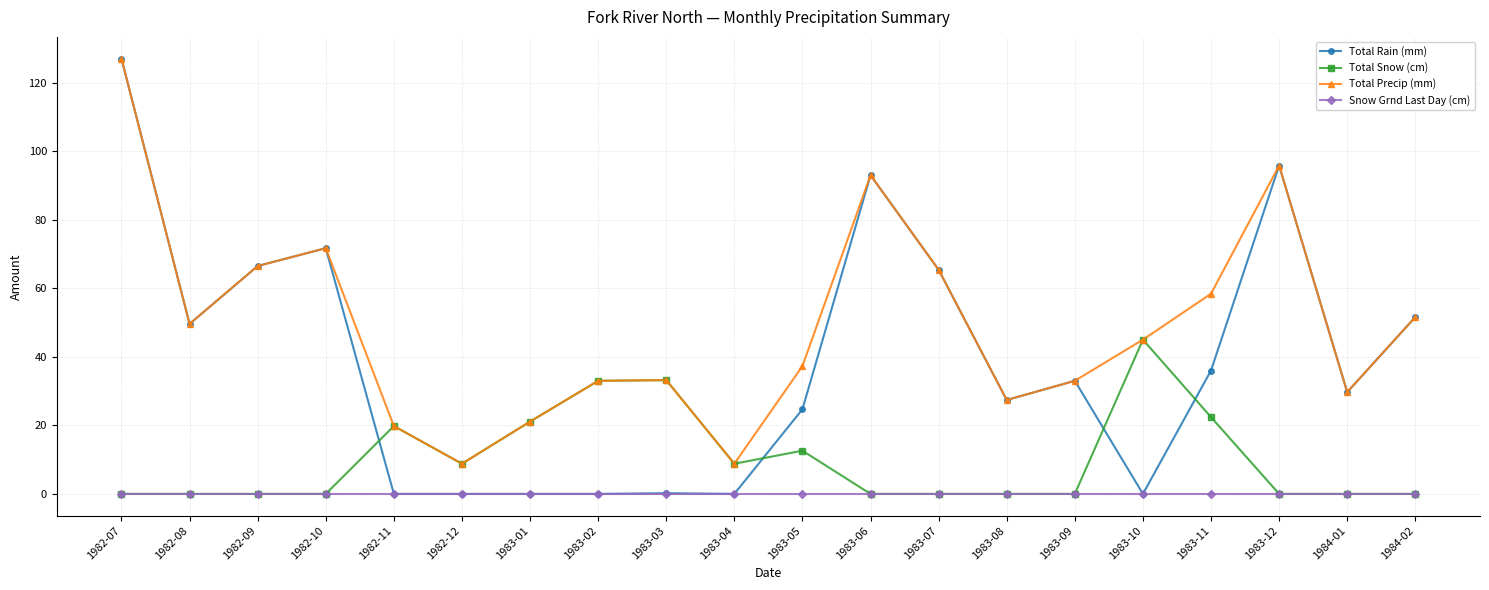

Which series has the widest spread of values?

Total Rain (mm)